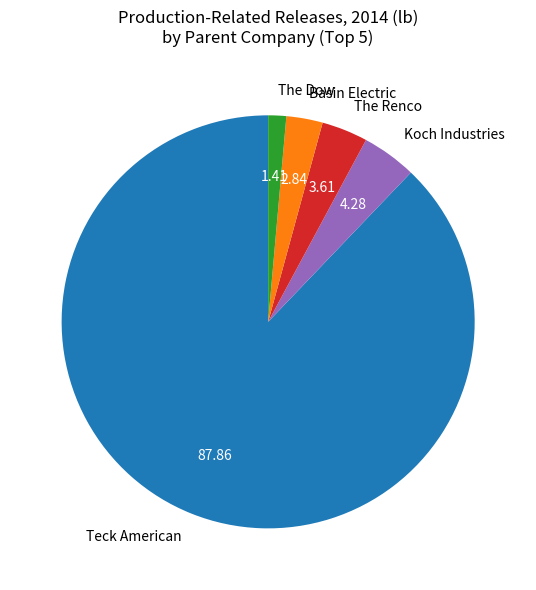

What is the smallest slice in the pie chart?

The Dow